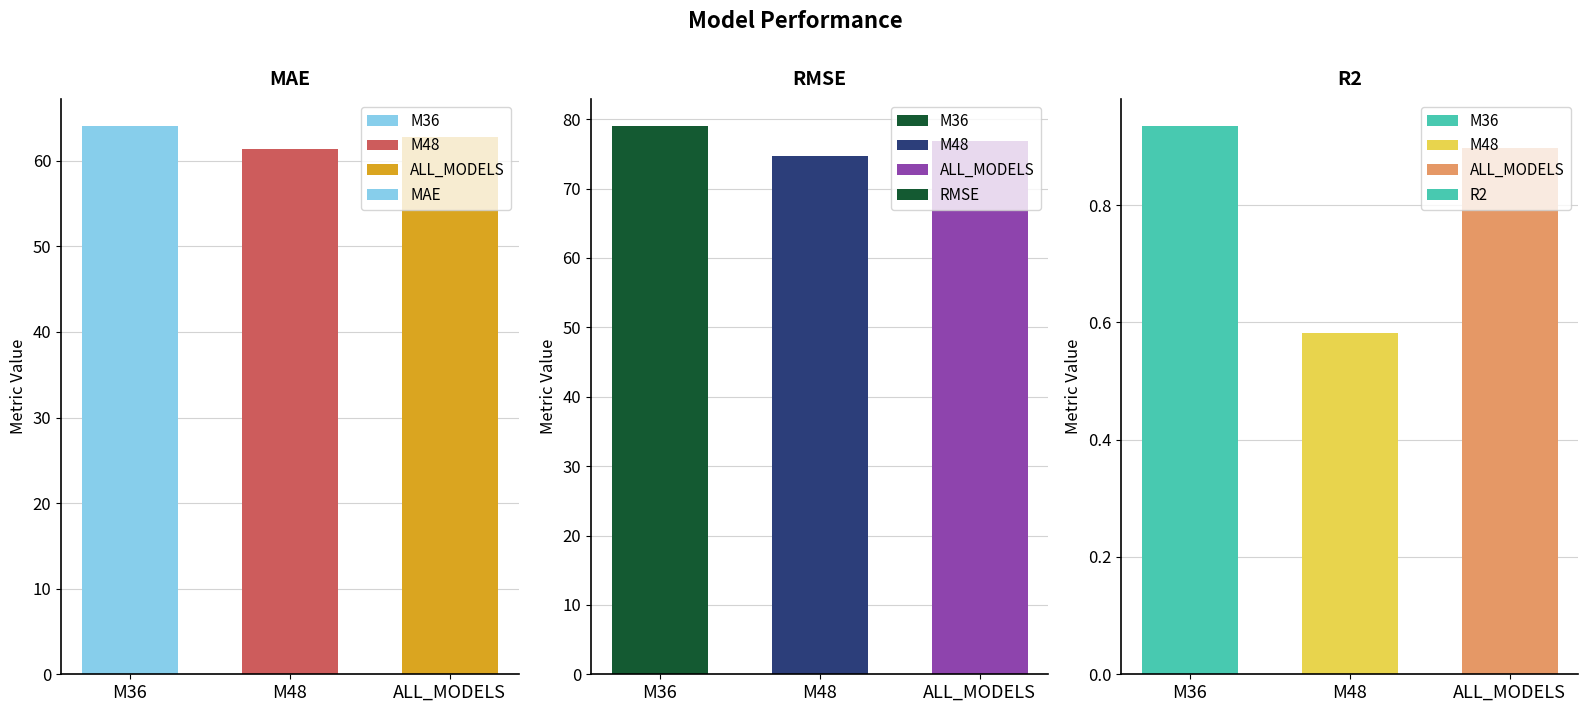

At which category is the sum across all series the highest?

M36